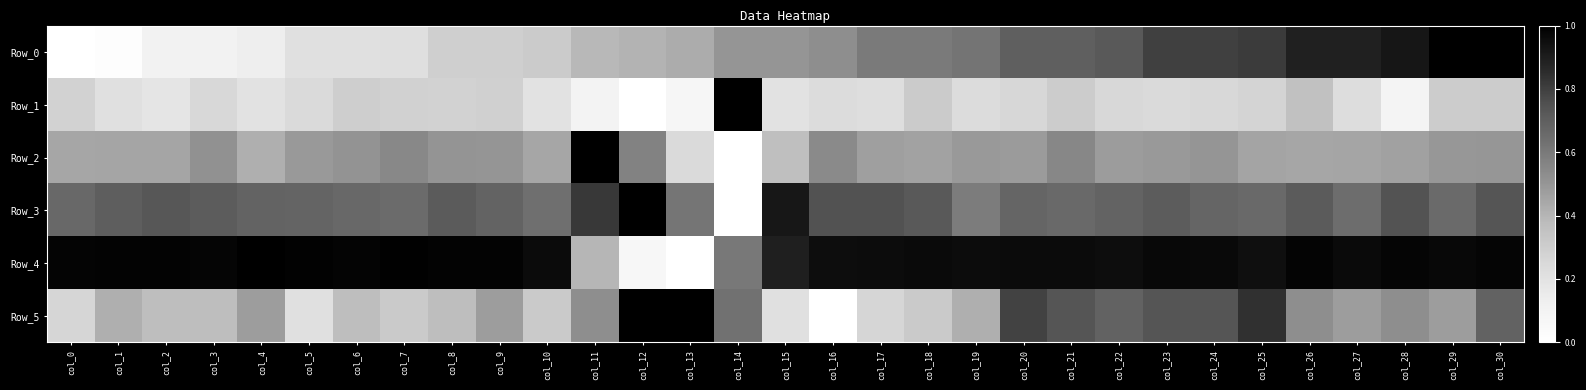

Which label corresponds to the largest value in the chart?

col_30